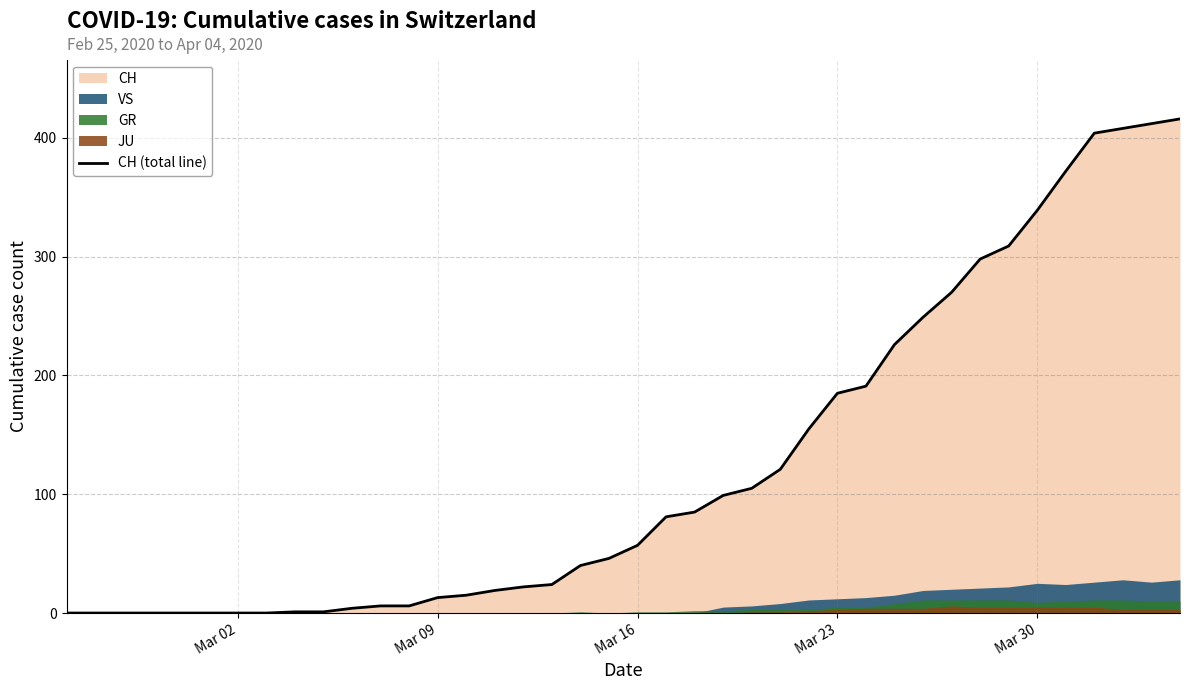

Reading left to right, what are all the values shown in this chart?

0	0	0	0	0	0	0	0	1	1	4	6	6	13	15	19	22	24	40	46	57	81	85	99	105	121	155	185	191	226	249	270	298	309	339	372	404	408	412	416